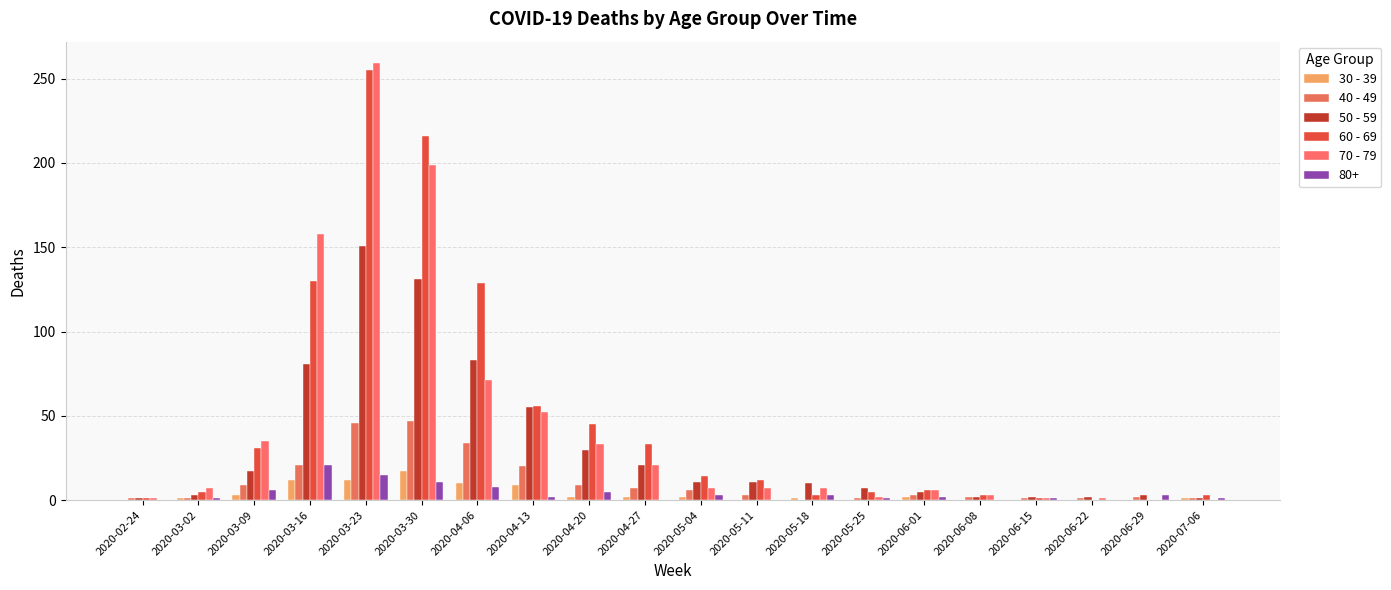

How many series are shown in this chart?

6